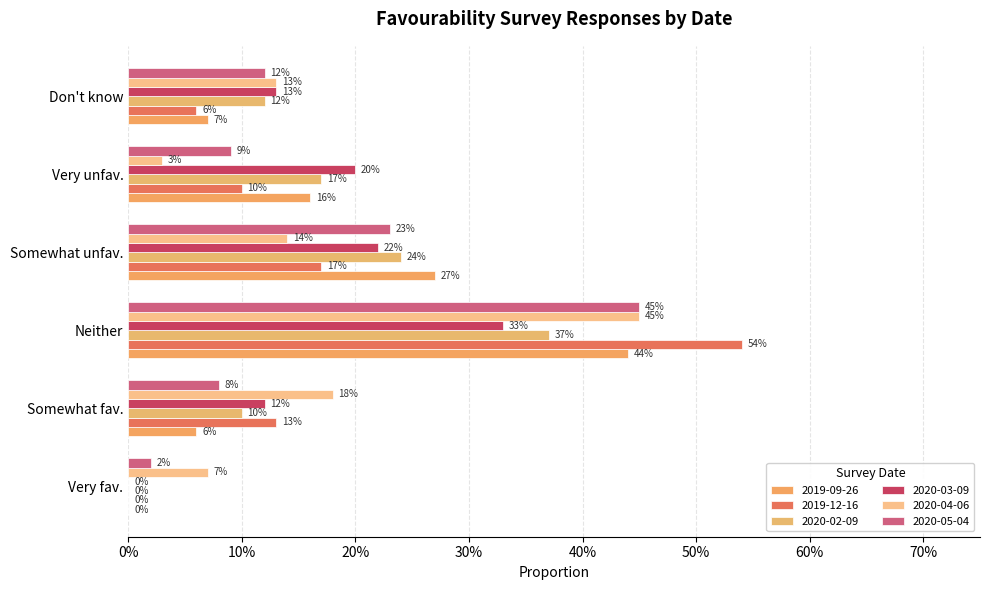

How many bars are there in each group?

6